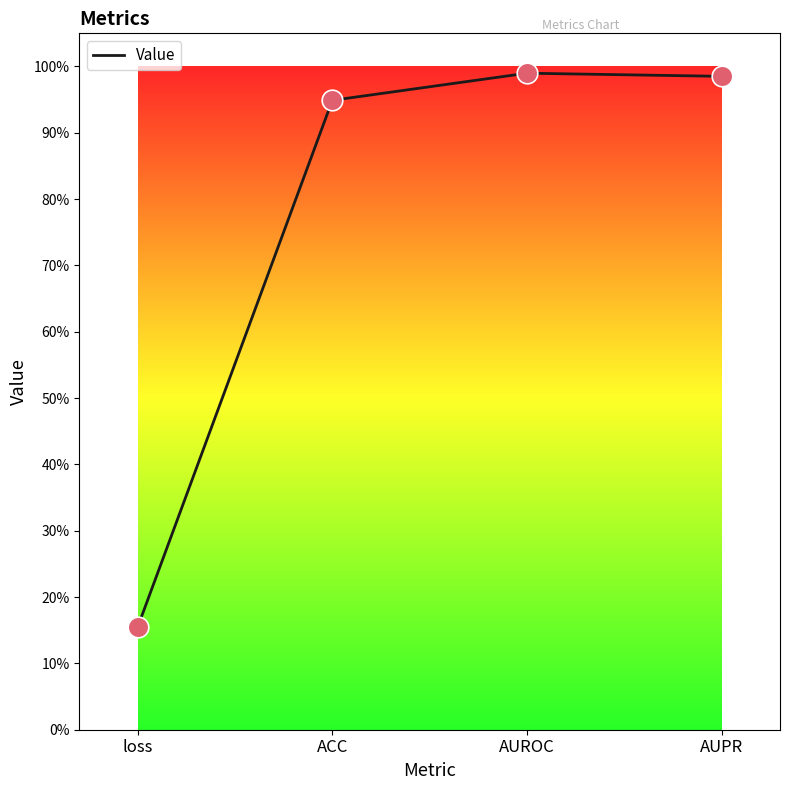

Which has a higher value, AUROC or loss?

AUROC